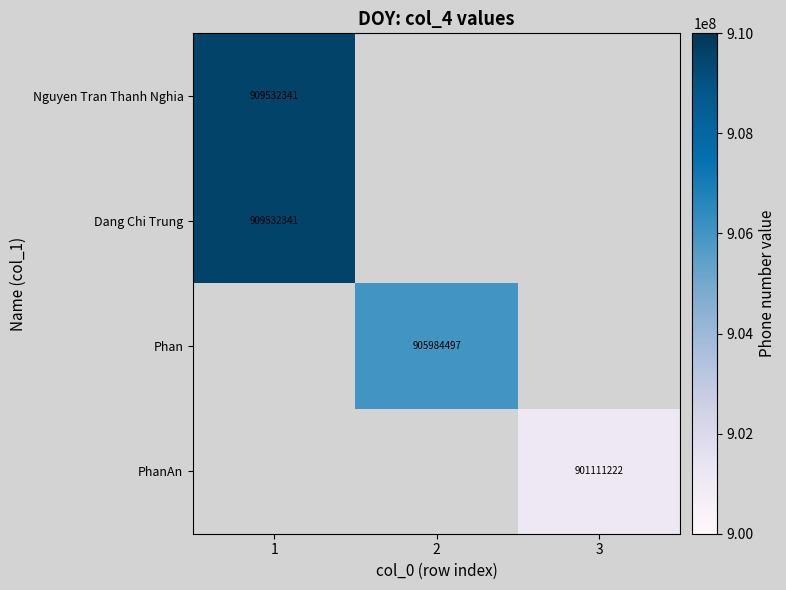

The PhanAn series shows 524385308 at 3. True or false?

False